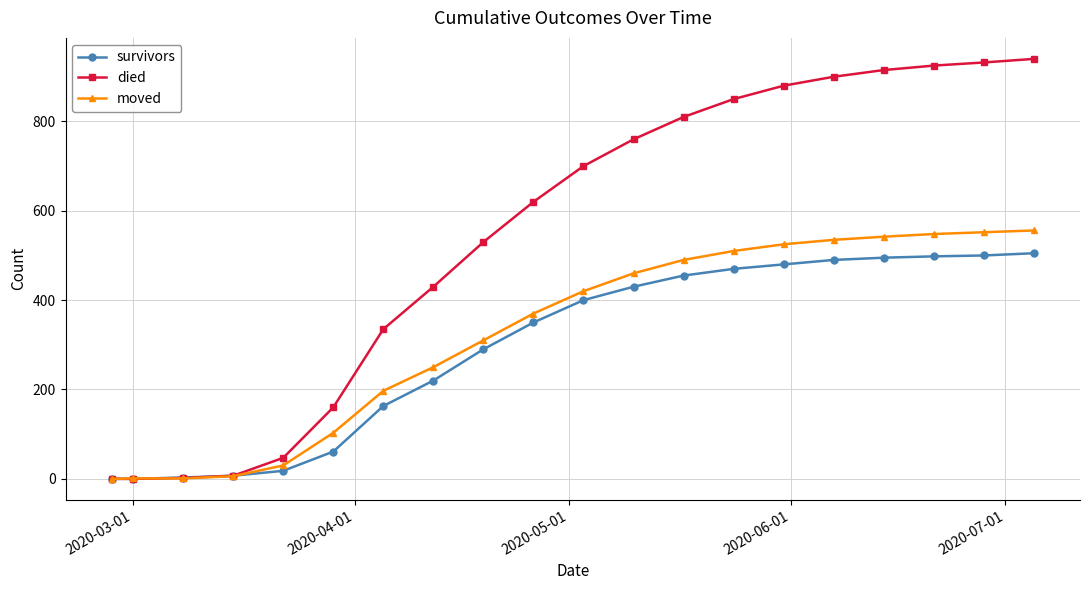

Which series has the largest total across all categories?

died